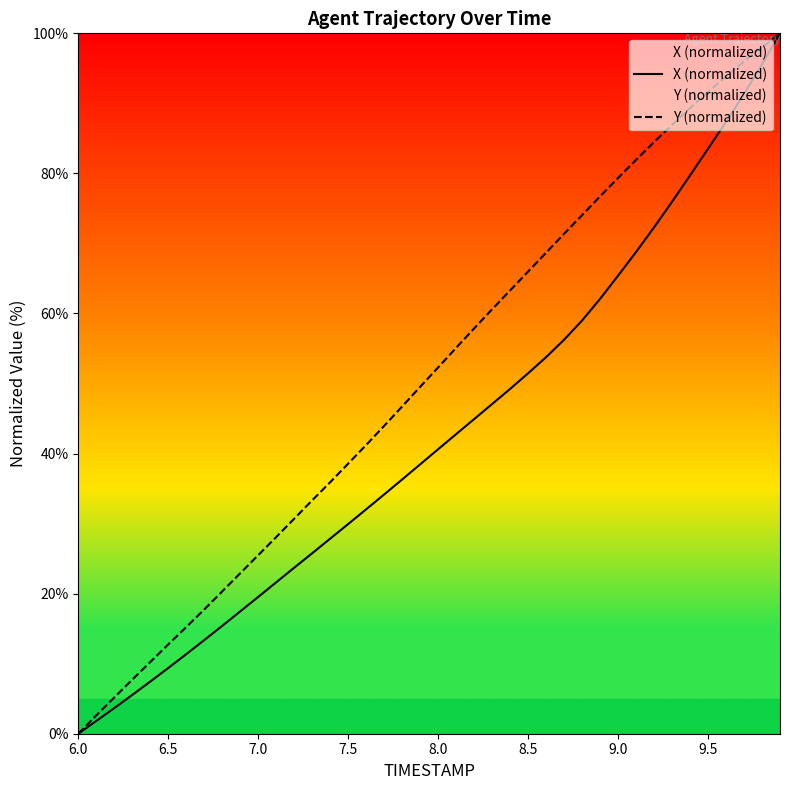

True or false: Y (normalized) and X (normalized) intersect in this chart.

False